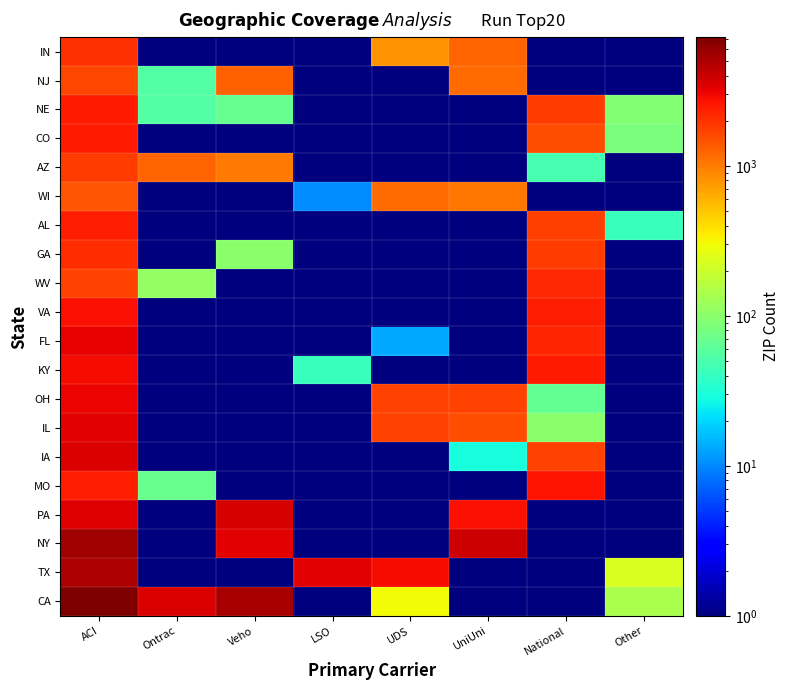

Reading left to right, what are all the values shown in this chart?

CA: ACI=7219.1	Ontrac=3583.6	Veho=5273.8	LSO=1.0	UDS=302.4	UniUni=1.0	National=1.0	Other=139.6
TX: ACI=5065.3	Ontrac=1.0	Veho=1.0	LSO=3277.2	UDS=2917.5	UniUni=1.0	National=1.0	Other=227.2
NY: ACI=5514.8	Ontrac=1.0	Veho=3265.4	LSO=1.0	UDS=1.0	UniUni=3877.0	National=1.0	Other=1.0
PA: ACI=3413.5	Ontrac=1.0	Veho=3651.3	LSO=1.0	UDS=1.0	UniUni=2735.7	National=1.0	Other=1.0
MO: ACI=2441.9	Ontrac=71.4	Veho=1.0	LSO=1.0	UDS=1.0	UniUni=1.0	National=2689.3	Other=1.0
IA: ACI=3598.1	Ontrac=1.0	Veho=1.0	LSO=1.0	UDS=1.0	UniUni=30.0	National=1690.6	Other=1.0
IL: ACI=3296.7	Ontrac=1.0	Veho=1.0	LSO=1.0	UDS=1718.1	UniUni=1528.6	National=100.3	Other=1.0
OH: ACI=3117.4	Ontrac=1.0	Veho=1.0	LSO=1.0	UDS=1708.6	UniUni=1720.6	National=65.5	Other=1.0
KY: ACI=2833.5	Ontrac=1.0	Veho=1.0	LSO=42.2	UDS=1.0	UniUni=1.0	National=2480.5	Other=1.0
FL: ACI=3187.0	Ontrac=1.0	Veho=1.0	LSO=1.0	UDS=13.1	UniUni=1.0	National=2267.7	Other=1.0
VA: ACI=2800.8	Ontrac=1.0	Veho=1.0	LSO=1.0	UDS=1.0	UniUni=1.0	National=2414.2	Other=1.0
WV: ACI=1734.7	Ontrac=110.9	Veho=1.0	LSO=1.0	UDS=1.0	UniUni=1.0	National=2152.4	Other=1.0
GA: ACI=2124.4	Ontrac=1.0	Veho=98.9	LSO=1.0	UDS=1.0	UniUni=1.0	National=1836.1	Other=1.0
AL: ACI=2435.2	Ontrac=1.0	Veho=1.0	LSO=1.0	UDS=1.0	UniUni=1.0	National=1749.1	Other=41.7
WI: ACI=1449.9	Ontrac=1.0	Veho=1.0	LSO=10.3	UDS=1157.8	UniUni=1043.1	National=1.0	Other=1.0
AZ: ACI=1816.2	Ontrac=1265.5	Veho=999.2	LSO=1.0	UDS=1.0	UniUni=1.0	National=48.7	Other=1.0
CO: ACI=2525.4	Ontrac=1.0	Veho=1.0	LSO=1.0	UDS=1.0	UniUni=1.0	National=1541.4	Other=82.6
NE: ACI=2475.4	Ontrac=55.4	Veho=67.2	LSO=1.0	UDS=1.0	UniUni=1.0	National=1857.9	Other=91.6
NJ: ACI=1676.3	Ontrac=55.5	Veho=1291.6	LSO=1.0	UDS=1.0	UniUni=1157.4	National=1.0	Other=1.0
IN: ACI=2018.1	Ontrac=1.0	Veho=1.0	LSO=1.0	UDS=799.6	UniUni=1249.4	National=1.0	Other=1.0